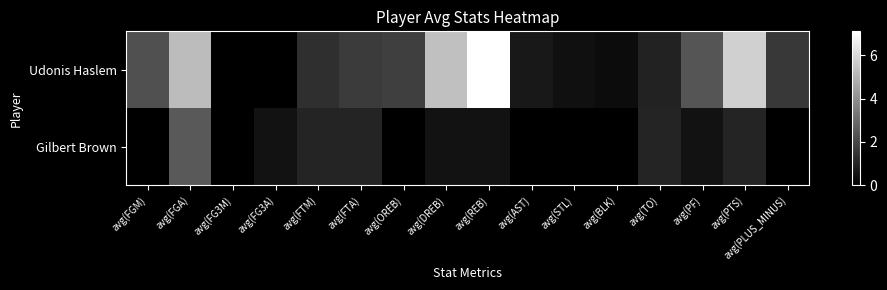

What is the difference between the highest and lowest values at avg(PLUS_MINUS)?

1.6